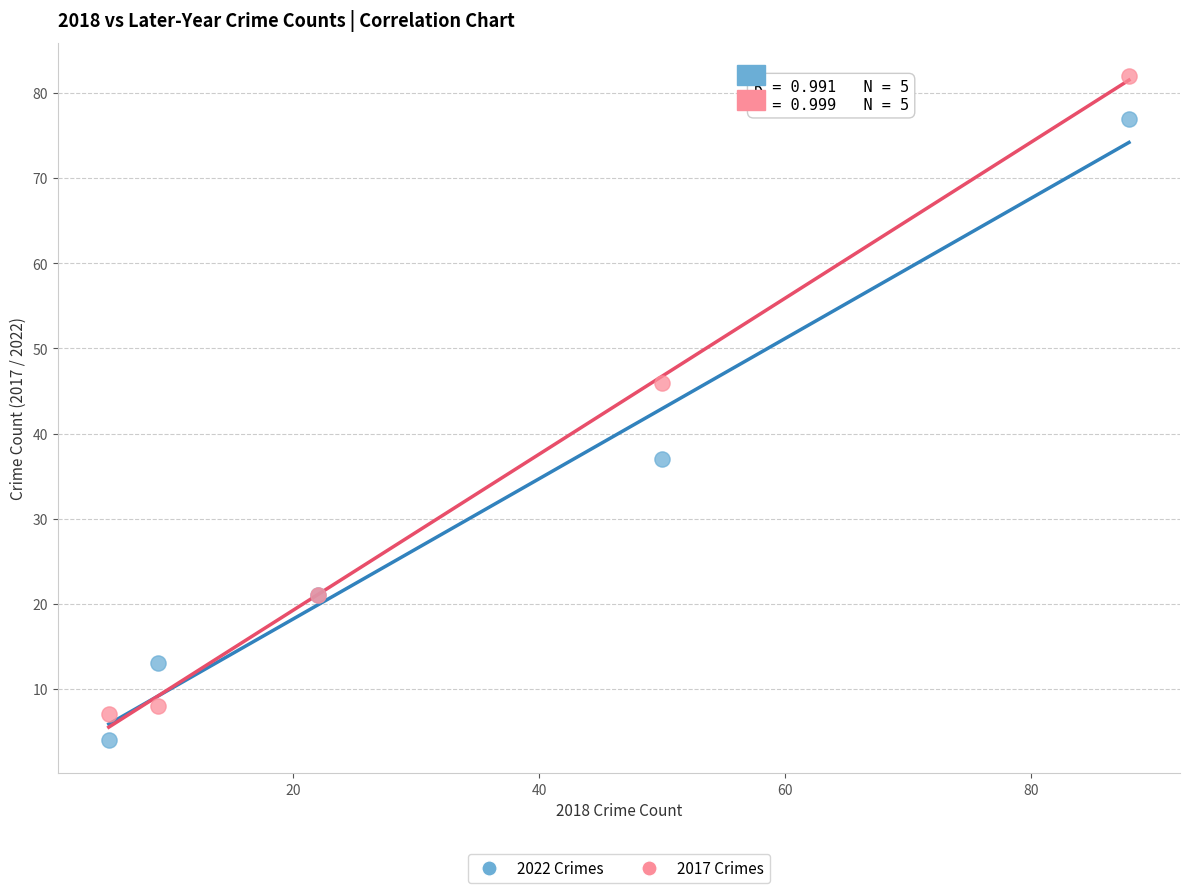

In the 2017 Crimes series, what Y value is closest to 44?

46